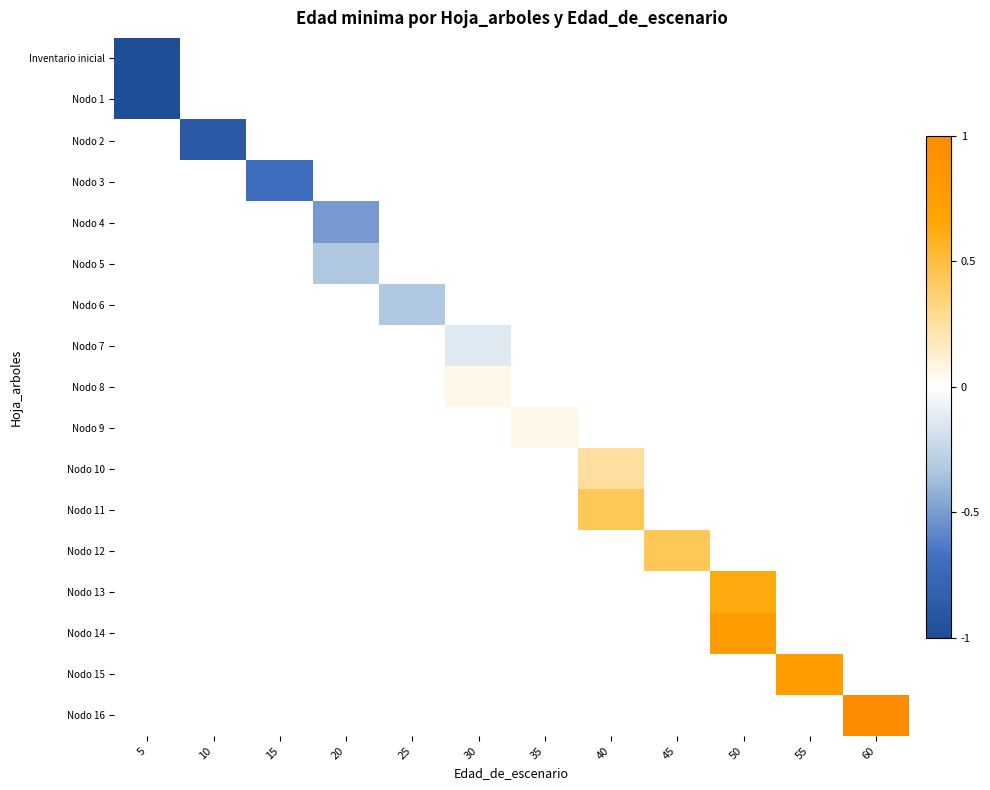

How many data points does each series have?

12